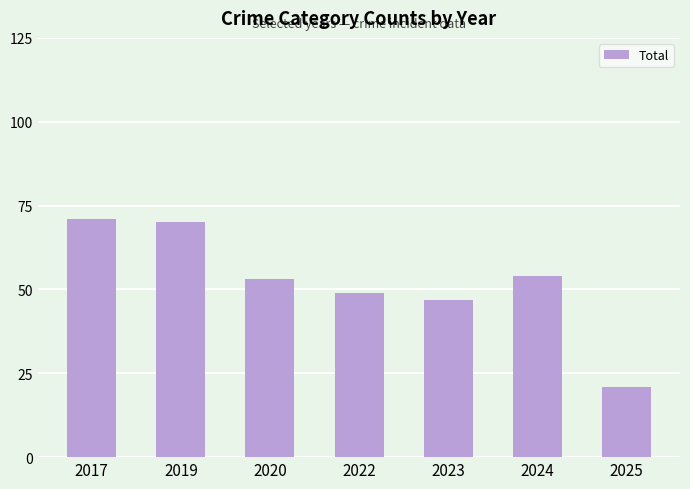

True or false: the data shows 47 at 2023.

True